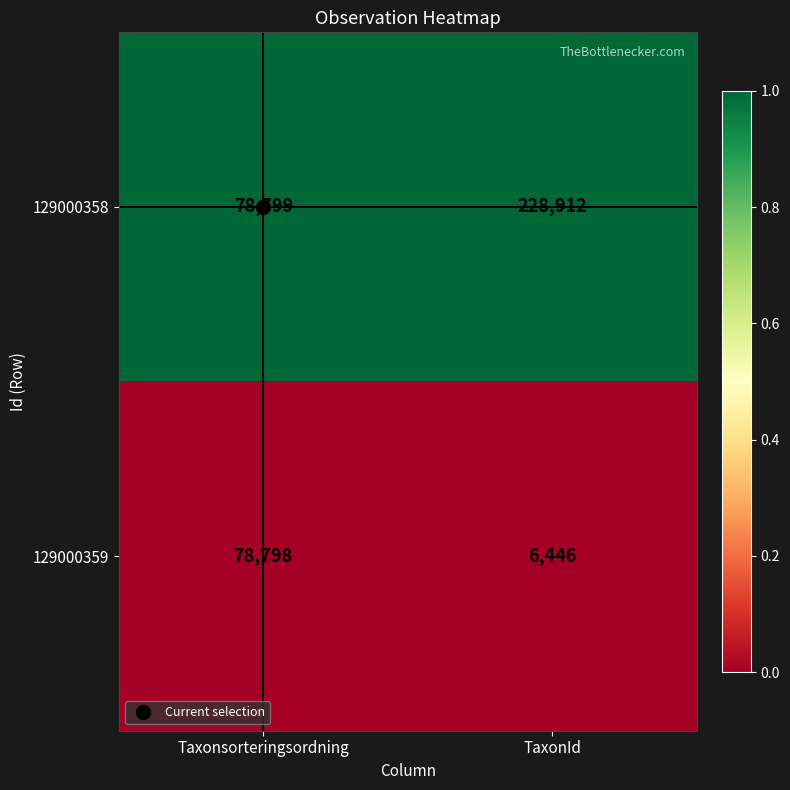

At which category is the sum across all series the highest?

TaxonId